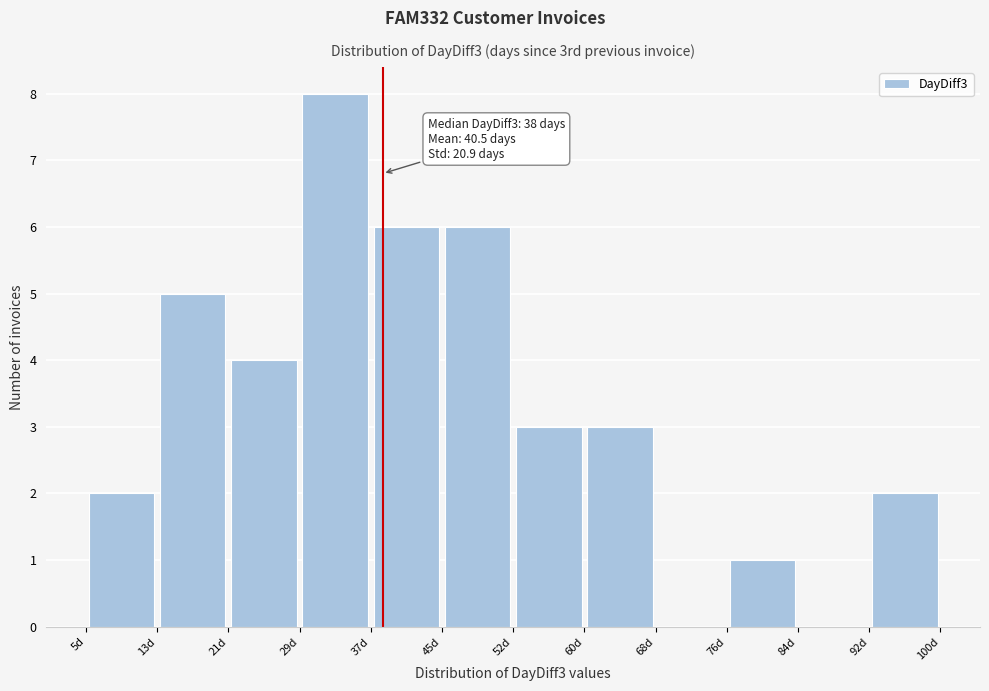

Over which range of the x-axis is the bar tallest?

29 to 37